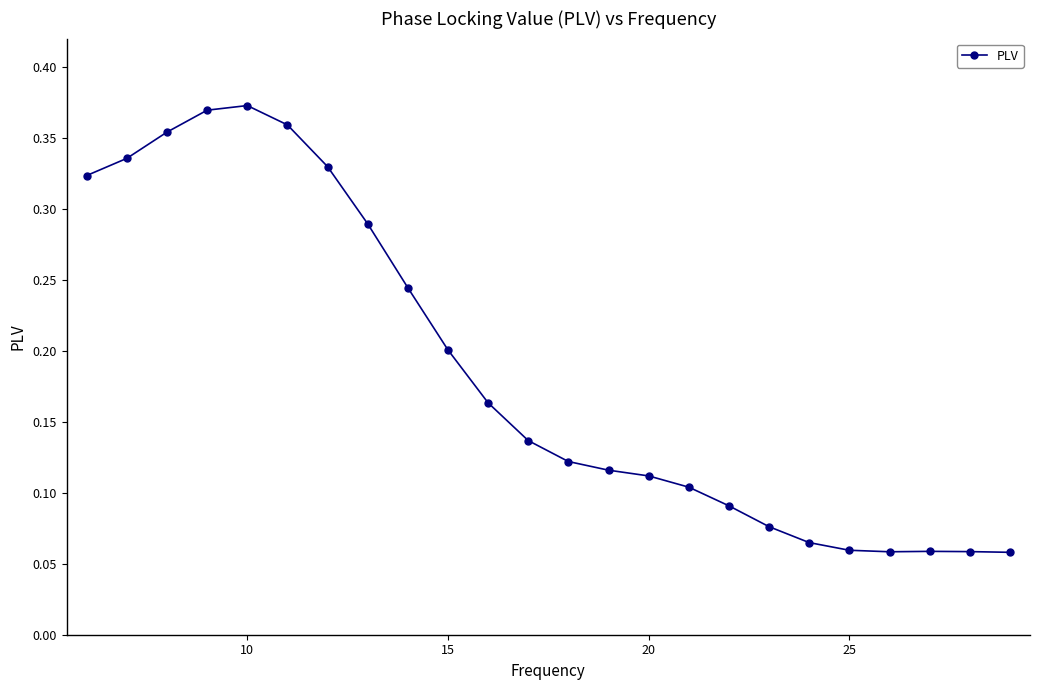

What is the sum of all values?

4.5